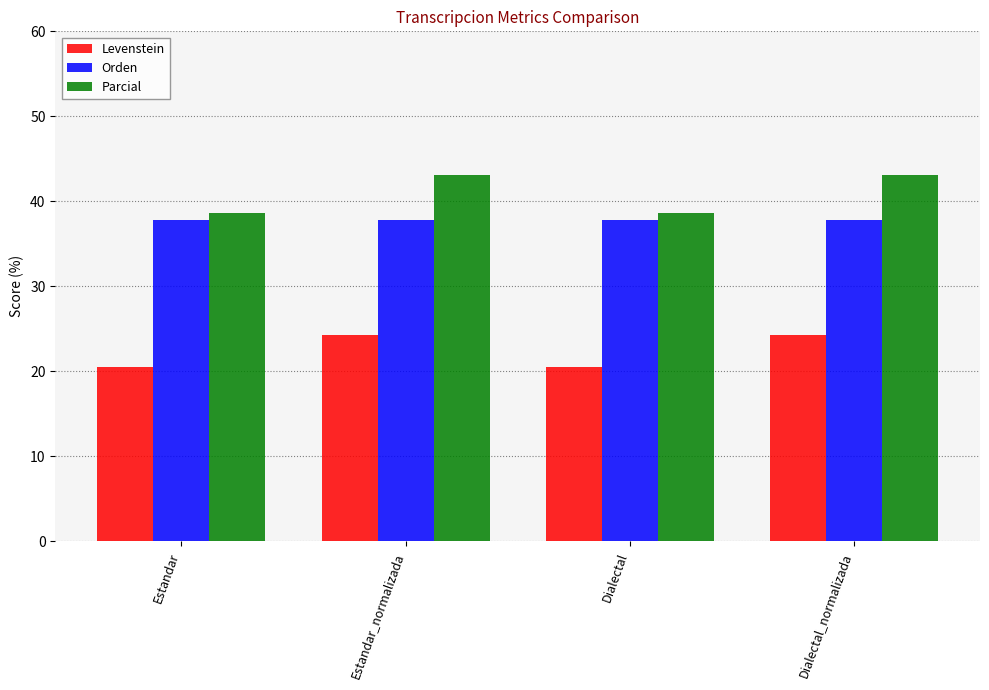

What is the highest value of the Orden series?

37.8